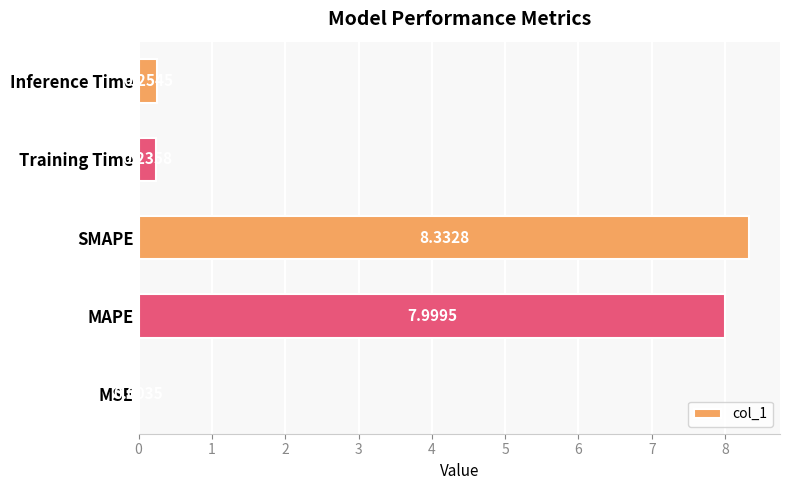

Which has a higher value, MSE or Training Time?

Training Time